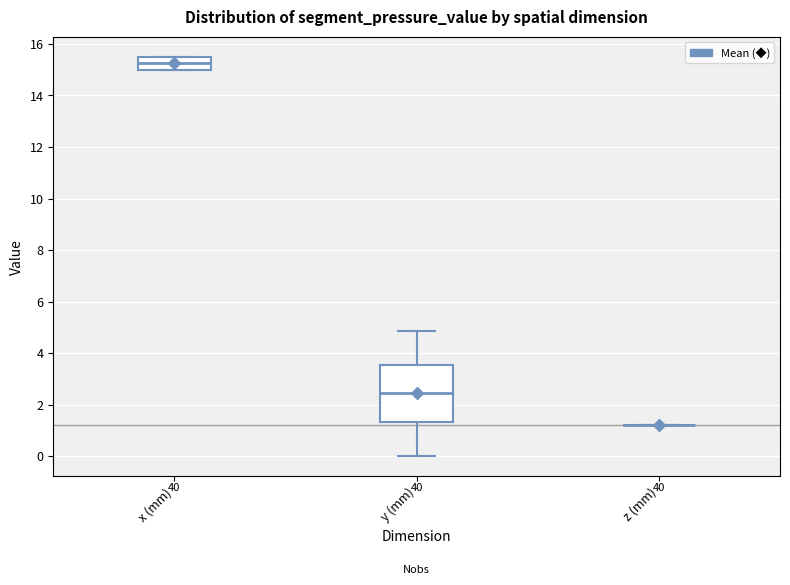

Which box is the tallest, from its lower edge to its upper edge?

y (mm)